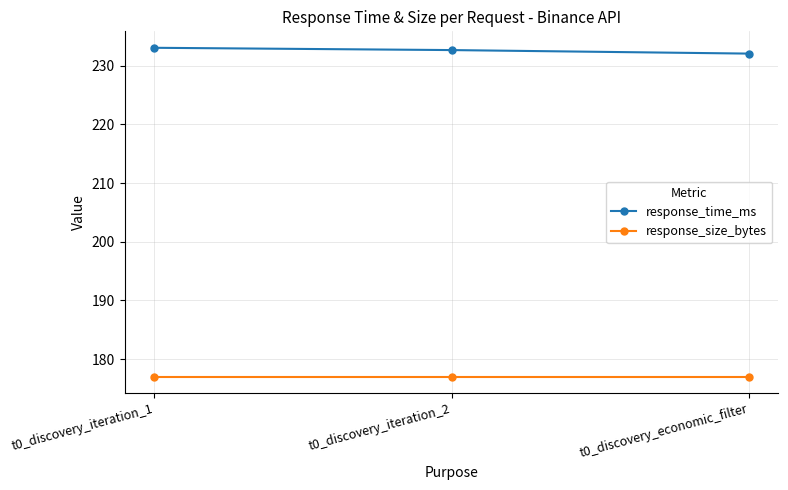

Reading left to right, list all the values displayed in this chart.

response_time_ms: t0_discovery_iteration_1=233.0	t0_discovery_iteration_2=232.6	t0_discovery_economic_filter=232.0
response_size_bytes: t0_discovery_iteration_1=177.0	t0_discovery_iteration_2=177.0	t0_discovery_economic_filter=177.0